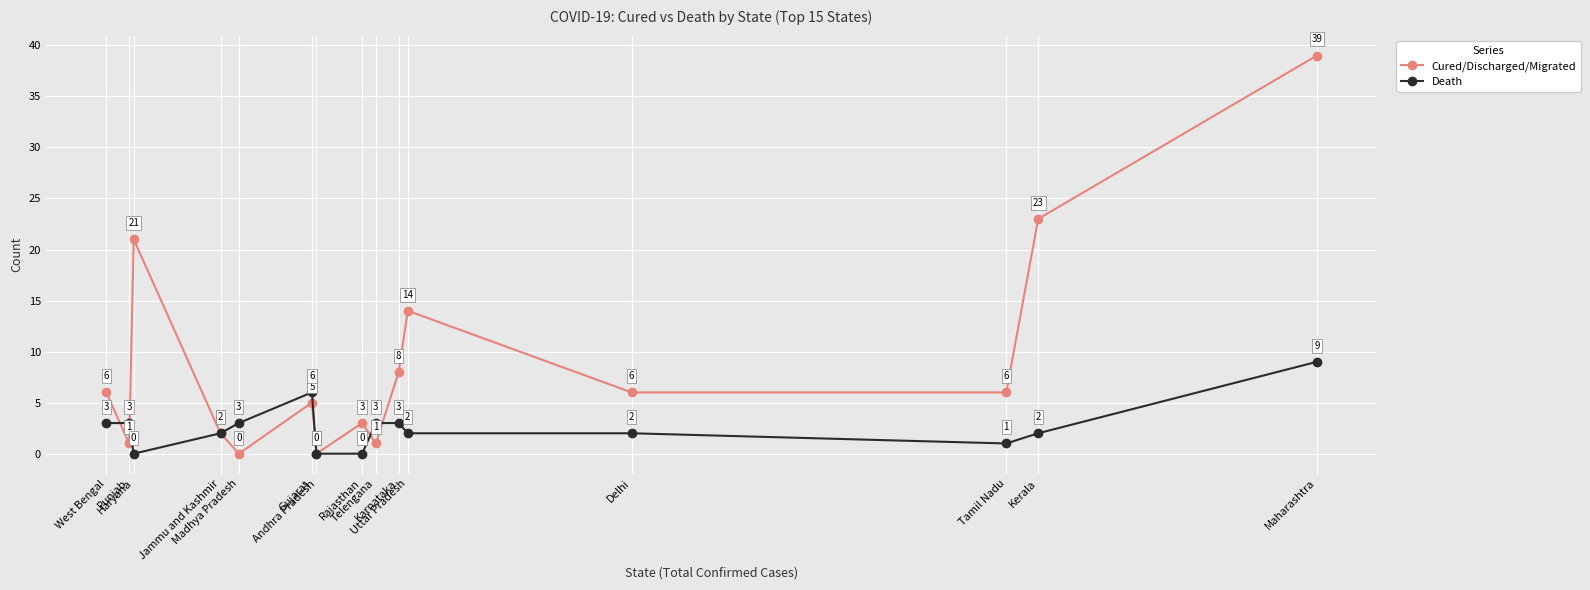

The Cured/Discharged/Migrated series shows 4 at Rajasthan. True or false?

False